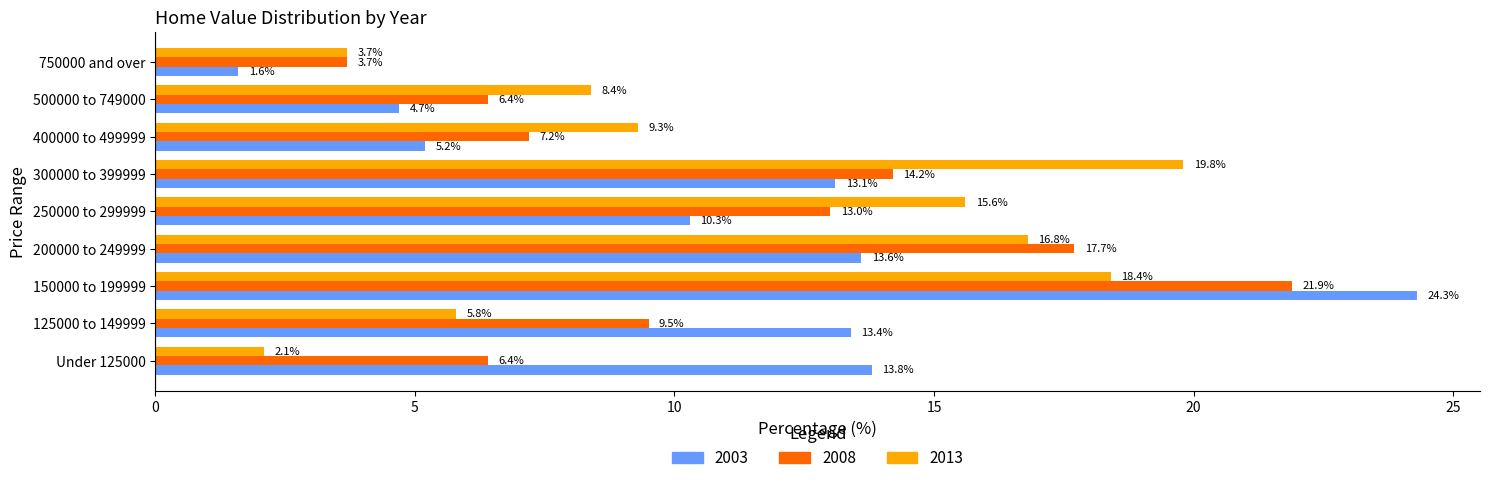

List the labels in order of 2013 value, largest first.

300000 to 399999, 150000 to 199999, 200000 to 249999, 250000 to 299999, 400000 to 499999, 500000 to 749000, 125000 to 149999, 750000 and over, Under 125000